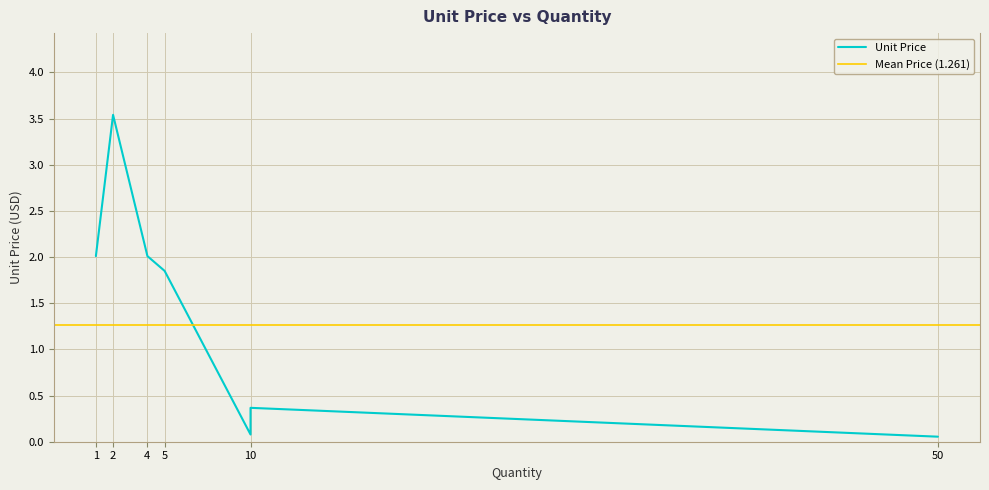

At which label is the value closest to 1?

10